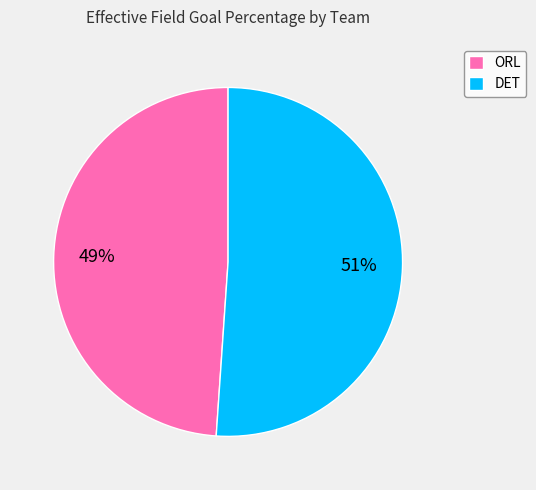

To the nearest percent, what is the combined percentage of ORL and DET?

100%